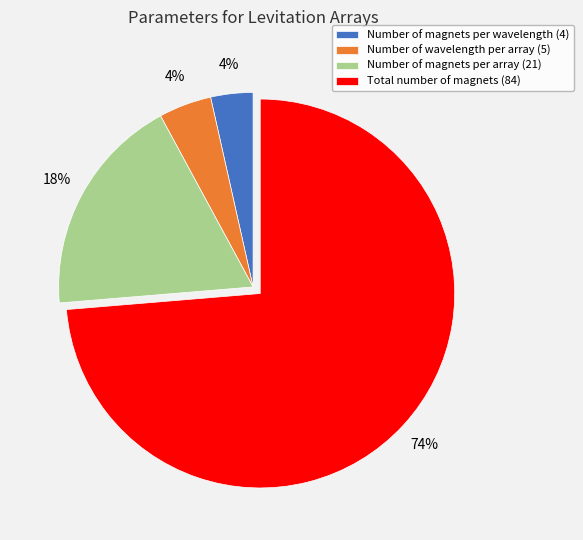

Count the number of slices in the pie.

4